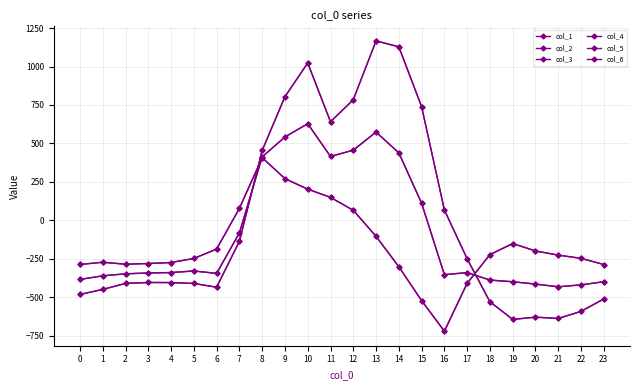

Read the col_2 value at 16.

-353.7